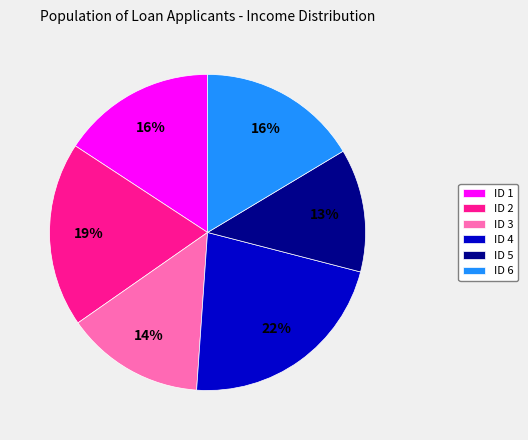

Is the sum of ID 4 and ID 6 greater than half?

No